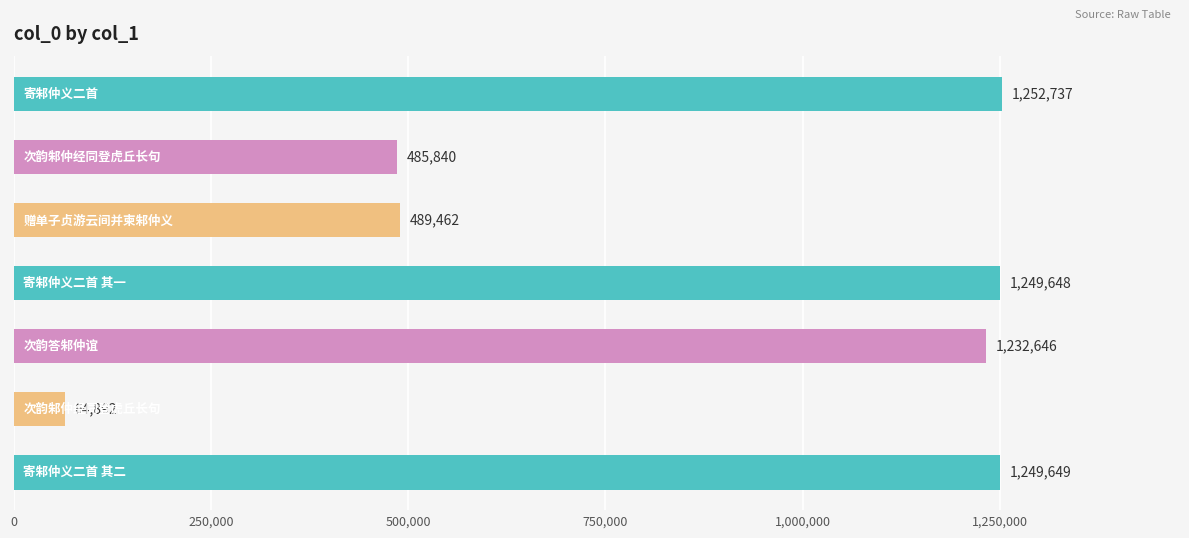

Reading top to bottom, what are all the values shown in this chart?

1252737	485840	489462	1249648	1232646	64892	1249649